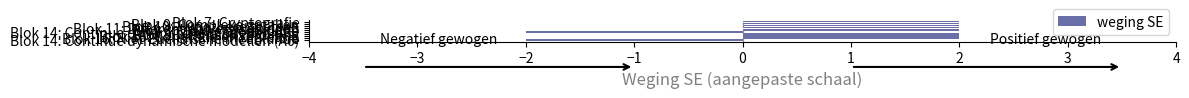

How many values are above zero?

8